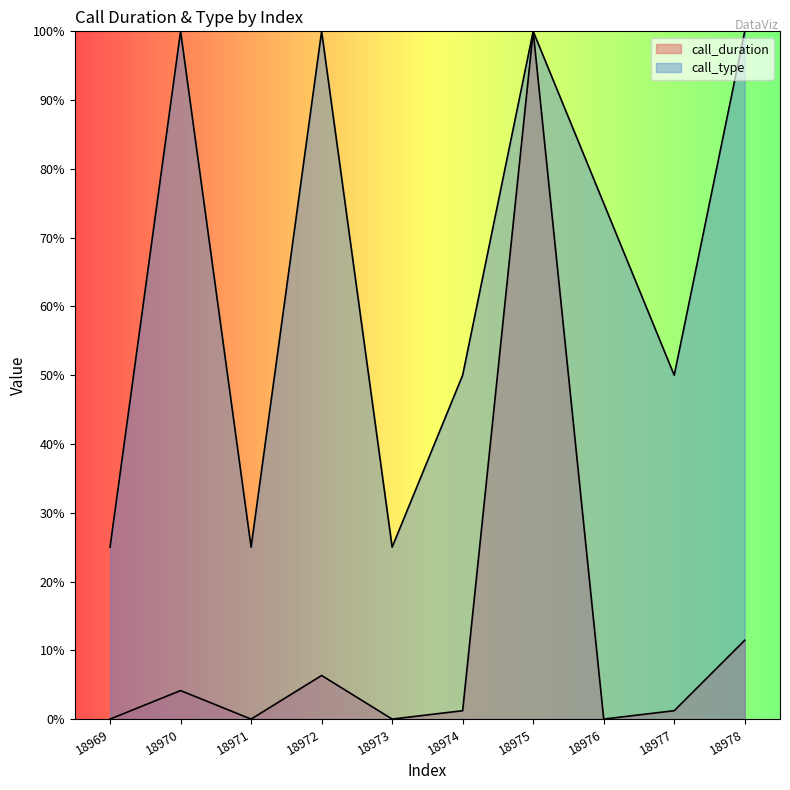

Which series has the largest total across all categories?

call_type